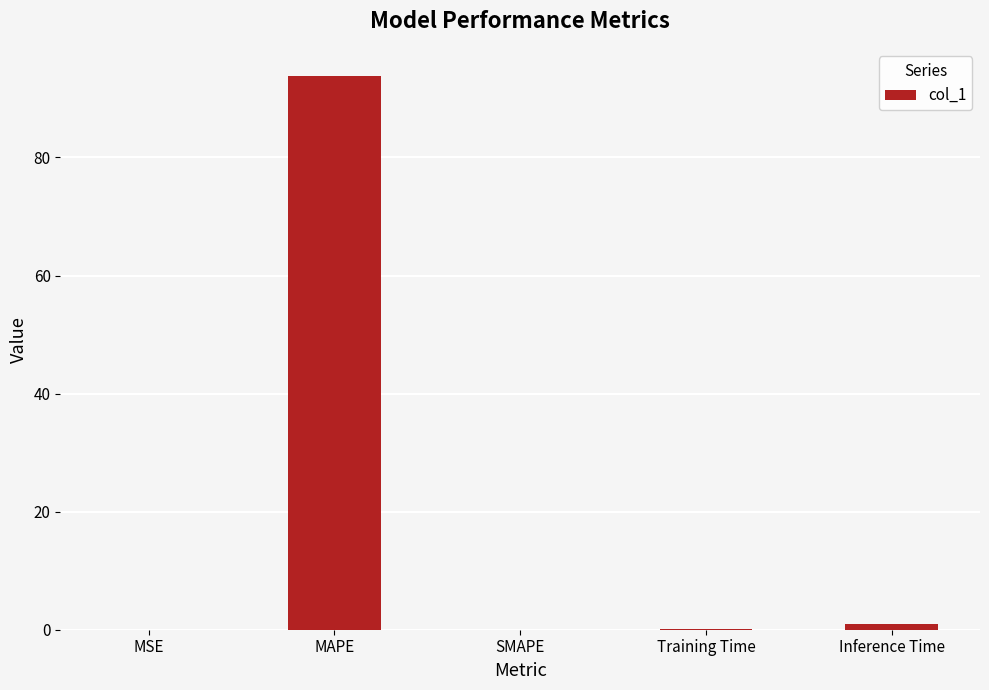

The chart shows a value of 0.0 at SMAPE. True or false?

True